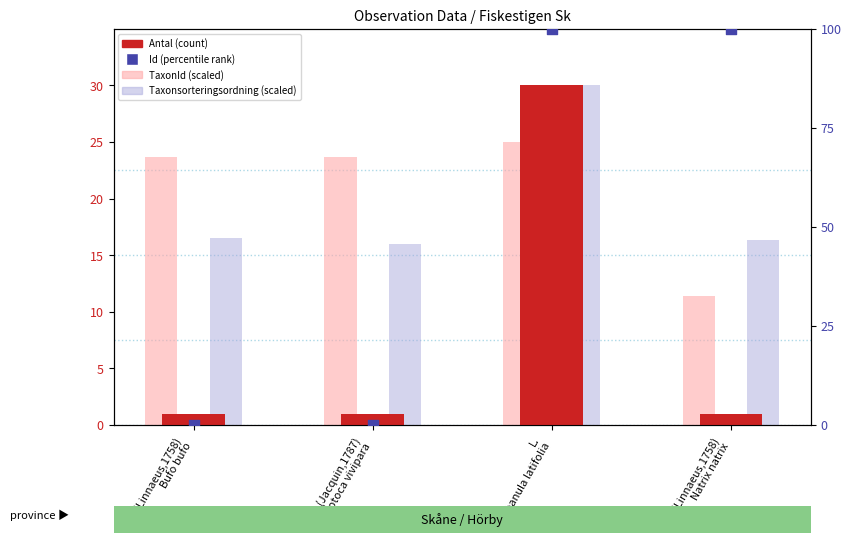

Is the value of Id (percentile rank) at (Jacquin,1787)
Zootoca vivipara greater than the value of TaxonId (scaled) at (Jacquin,1787)
Zootoca vivipara?

No